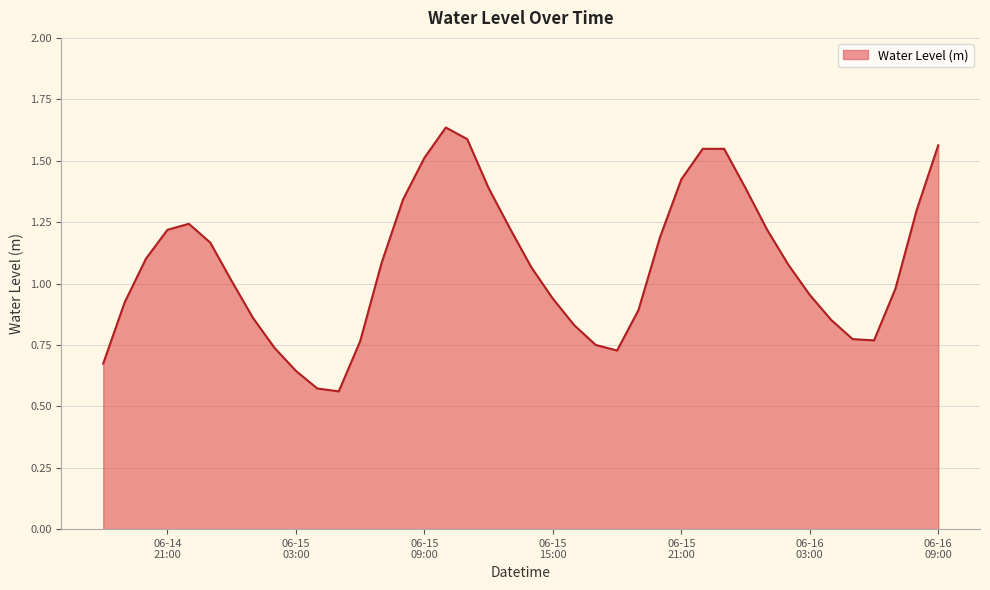

How many interior local peaks (higher than both neighbors) does the data have?

3